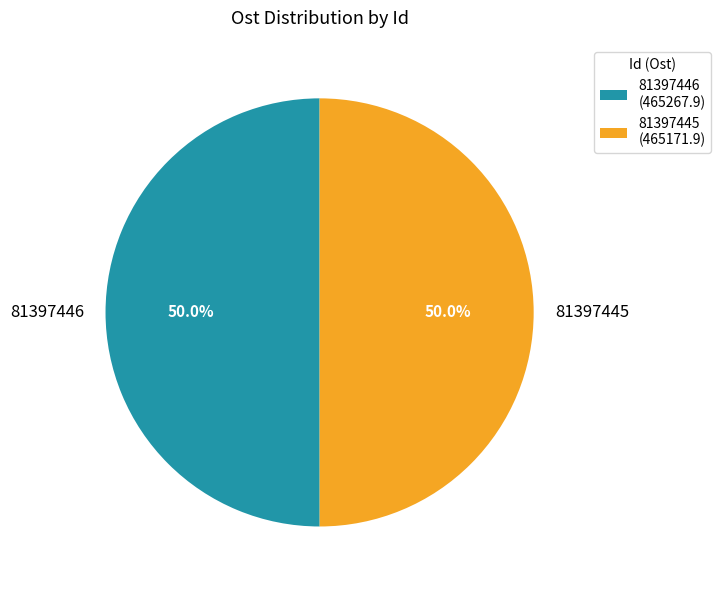

To the nearest percent, what portion does 81397446 represent?

50%